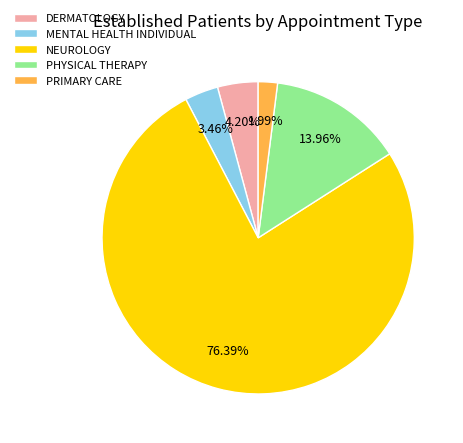

Which has a higher value, DERMATOLOGY or MENTAL HEALTH INDIVIDUAL?

DERMATOLOGY